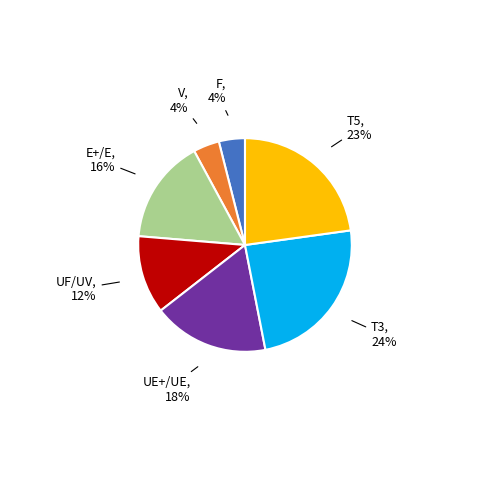

To the nearest percent, what is the difference between the largest and smallest slice percentages?

20%